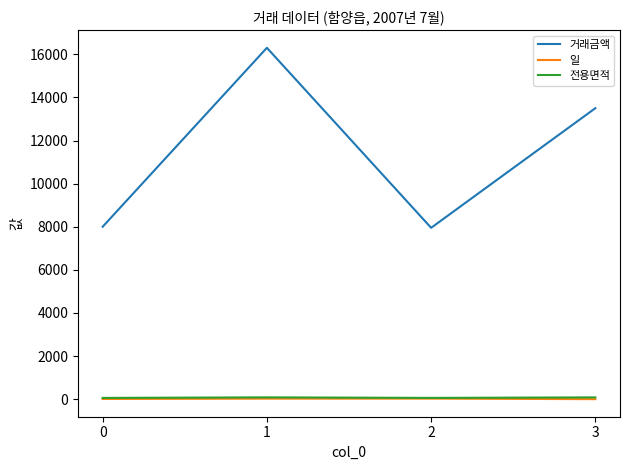

What is the maximum value shown in the chart?

16300.0